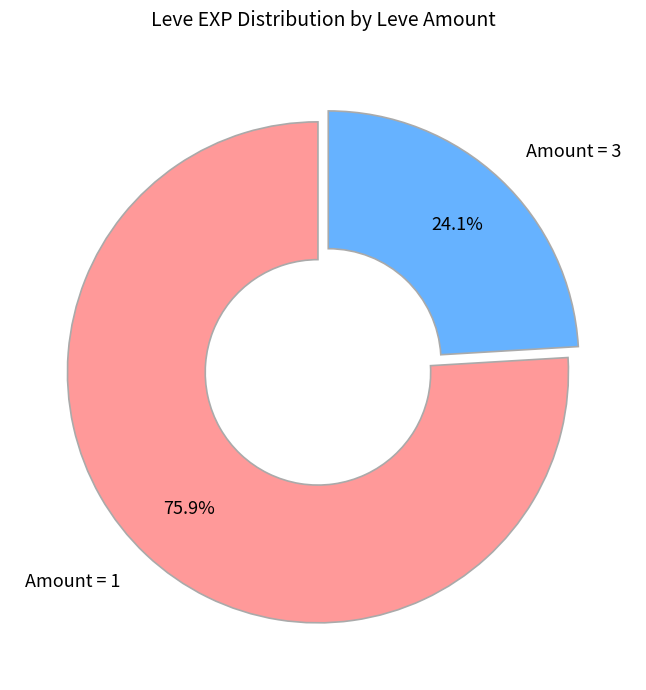

Rank the categories by value from highest to lowest.

Amount = 1, Amount = 3